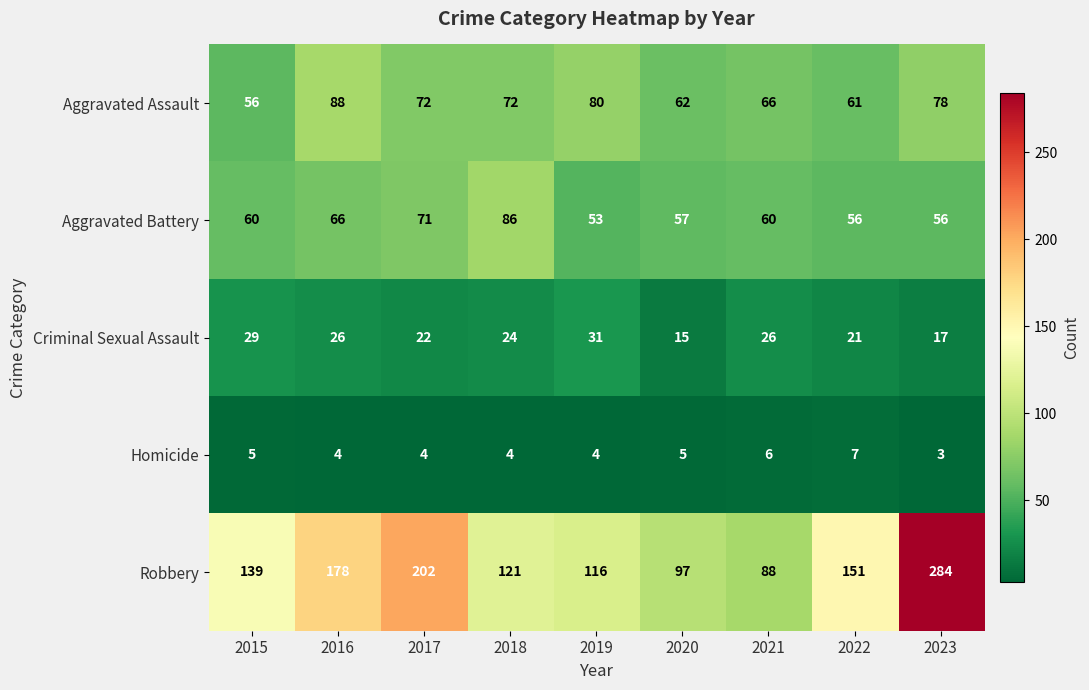

At how many categories does at least one series exceed 161?

3